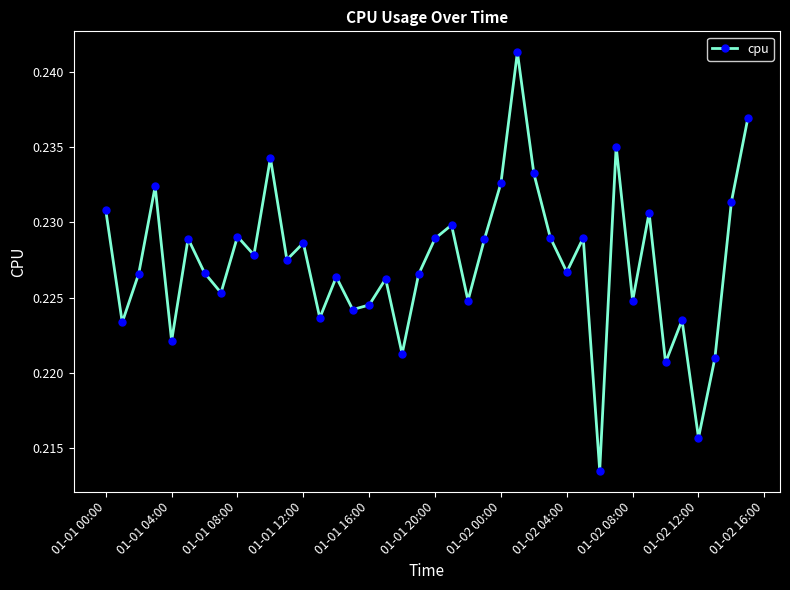

Count the values in the range 0 to 1.

40